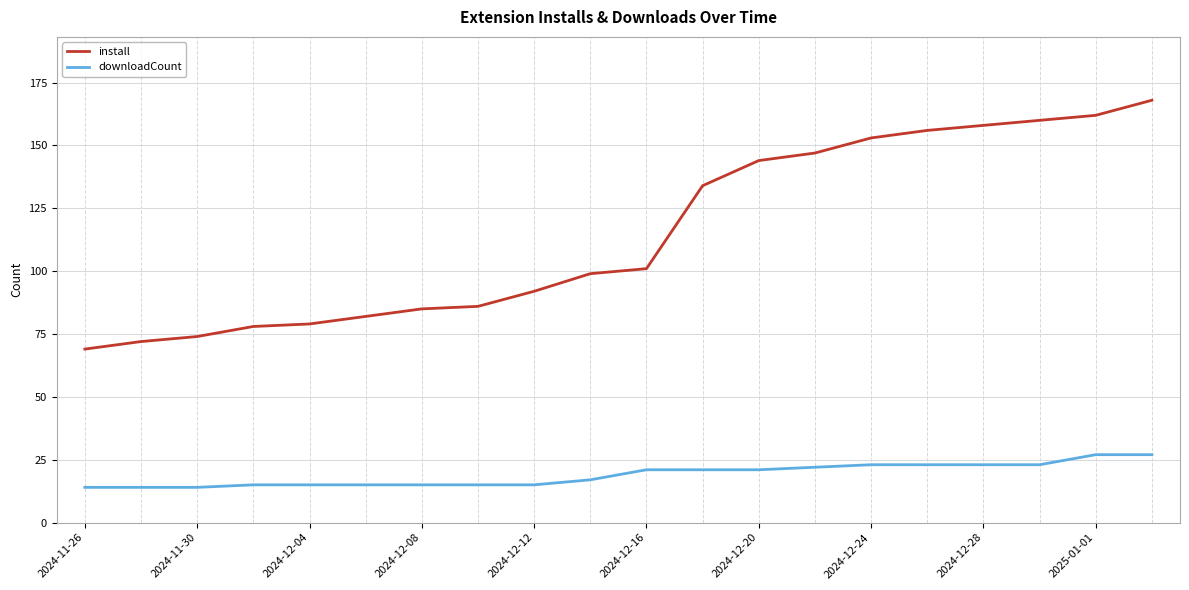

What is the difference between the maximum and minimum values in the downloadCount series?

13